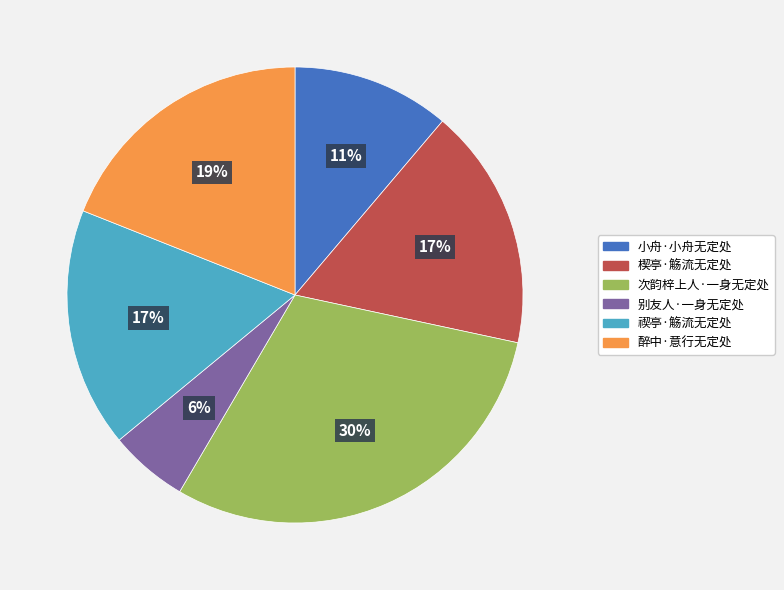

What is the ratio of the value at 楔亭·觞流无定处 to the value at 次韵梓上人·一身无定处?

0.6